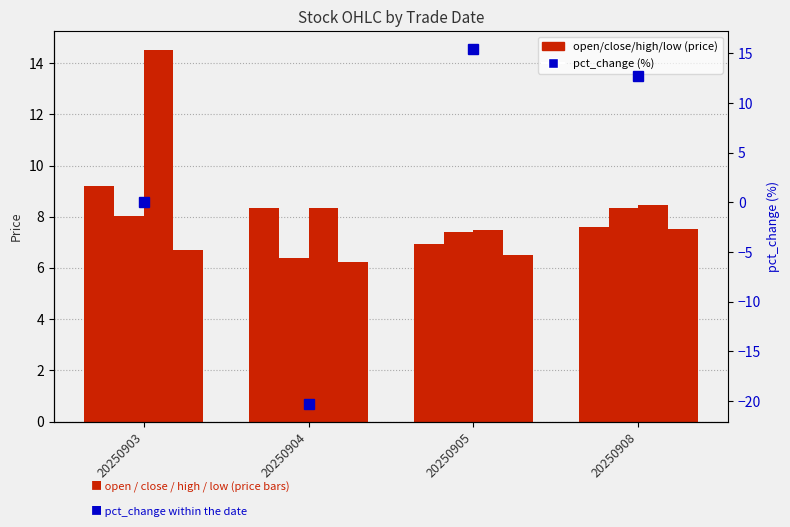

Is the value of pct_change at 20250904 greater than the value of high at 20250908?

No